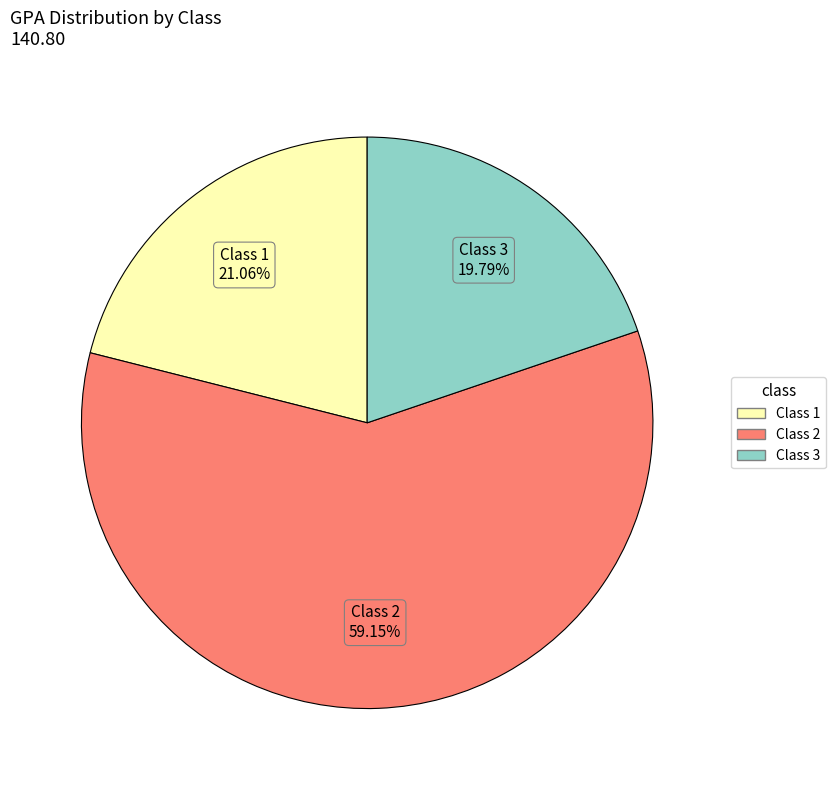

What is the ratio of the value at Class 1 to the value at Class 2?

0.4